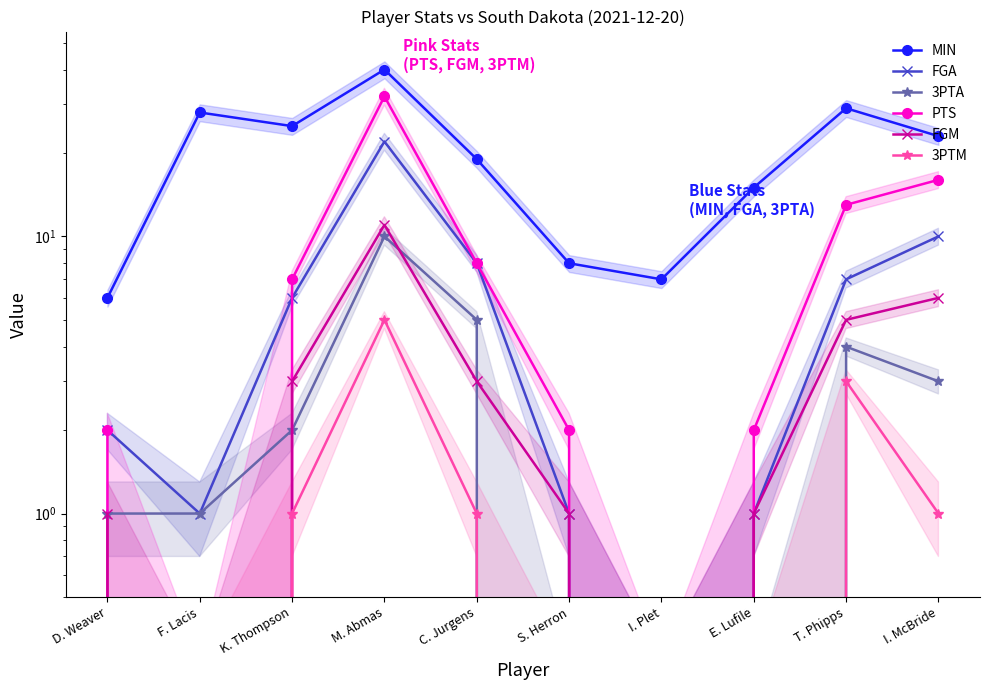

True or false: 3PTA and MIN intersect in this chart.

False